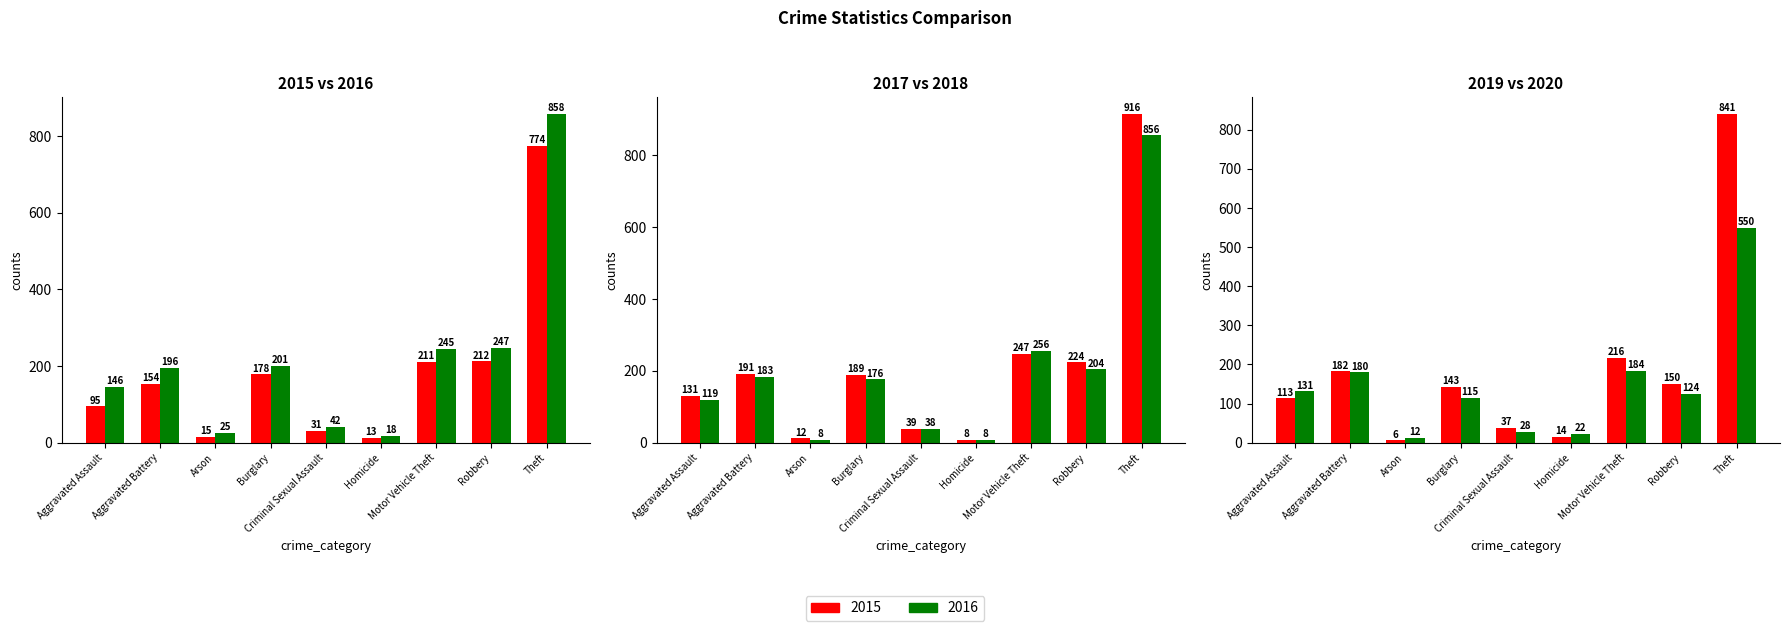

At which category is the sum across all series the highest?

Theft